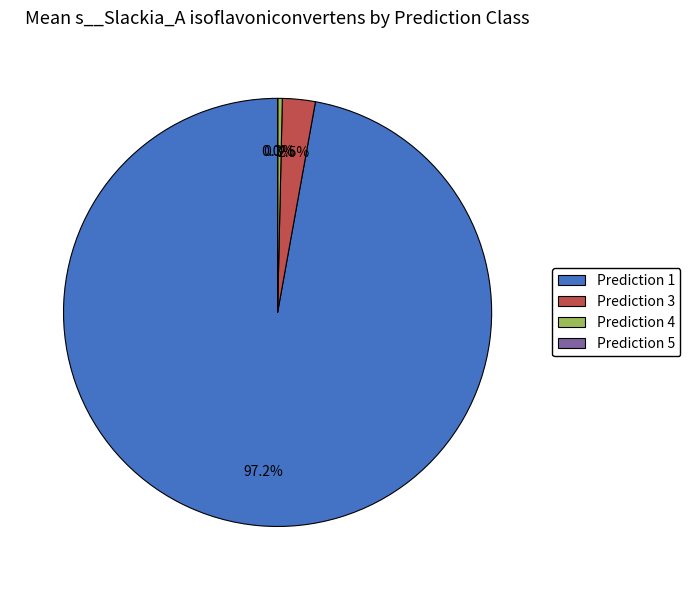

Is there any slice that represents more than half of the pie?

Yes